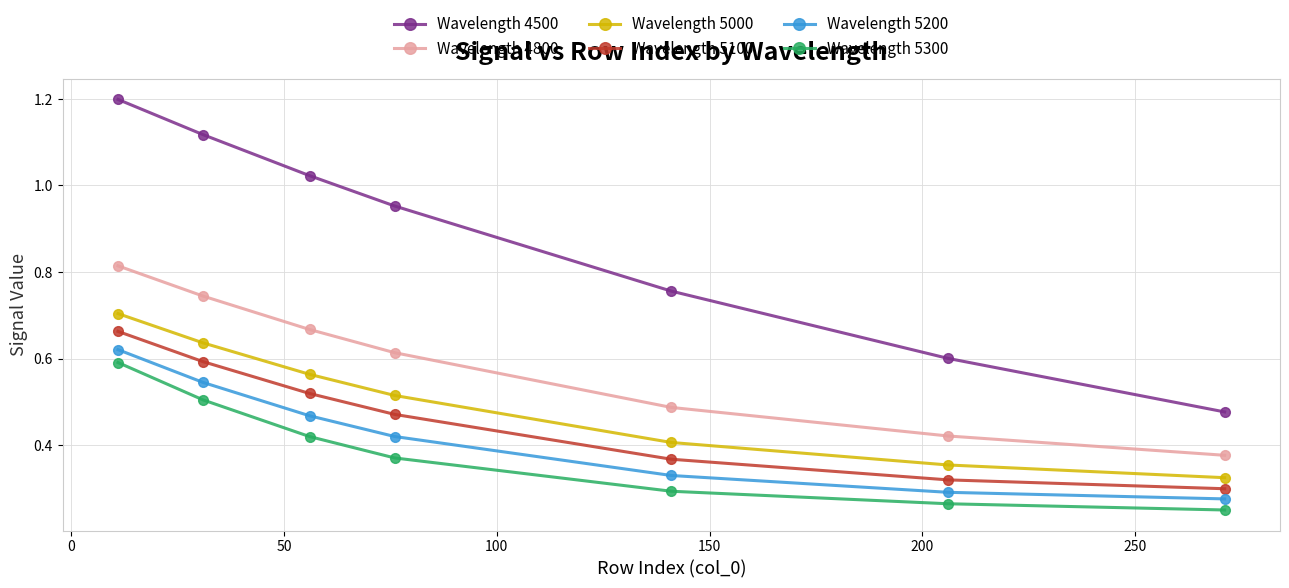

What is the sum of all Wavelength 5300 values?

2.7